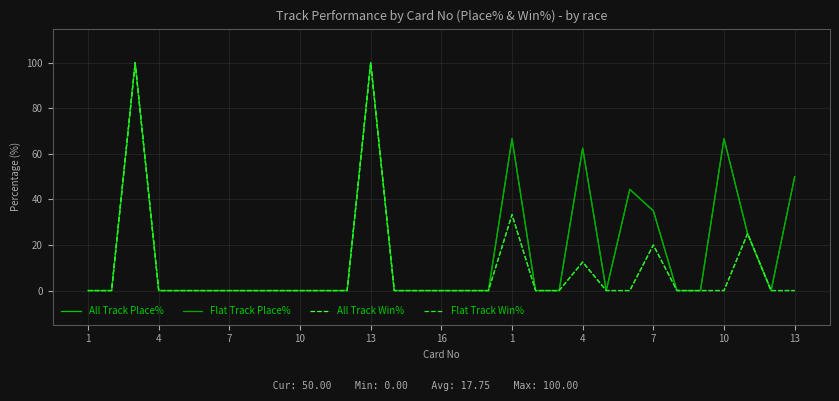

Reading left to right, transcribe all the data shown in this chart.

All Track Place%: 0.0	0.0	100.0	0.0	0.0	0.0	0.0	0.0	0.0	0.0	0.0	0.0	100.0	0.0	0.0	0.0	0.0	0.0	66.7	0.0	0.0	62.5	0.0	44.4	35.0	0.0	0.0	66.7	25.0	0.0	50.0
Flat Track Place%: 0.0	0.0	100.0	0.0	0.0	0.0	0.0	0.0	0.0	0.0	0.0	0.0	100.0	0.0	0.0	0.0	0.0	0.0	66.7	0.0	0.0	62.5	0.0	44.4	35.0	0.0	0.0	66.7	25.0	0.0	50.0
All Track Win%: 0.0	0.0	100.0	0.0	0.0	0.0	0.0	0.0	0.0	0.0	0.0	0.0	100.0	0.0	0.0	0.0	0.0	0.0	33.3	0.0	0.0	12.5	0.0	0.0	20.0	0.0	0.0	0.0	25.0	0.0	0.0
Flat Track Win%: 0.0	0.0	100.0	0.0	0.0	0.0	0.0	0.0	0.0	0.0	0.0	0.0	100.0	0.0	0.0	0.0	0.0	0.0	33.3	0.0	0.0	12.5	0.0	0.0	20.0	0.0	0.0	0.0	25.0	0.0	0.0